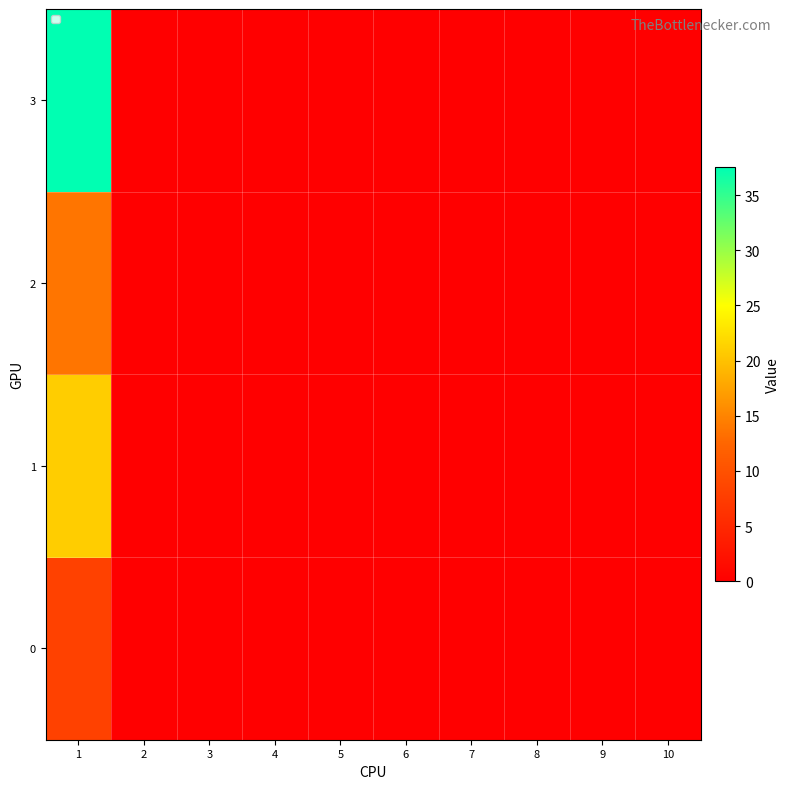

Reading left to right, what are all the values shown in this chart?

0: 1=8.1	2=0.0	3=0.0	4=0.0	5=0.0	6=0.0	7=0.0	8=0.0	9=0.0	10=0.0
1: 1=21.0	2=0.0	3=0.0	4=0.0	5=0.0	6=0.0	7=0.0	8=0.0	9=0.0	10=0.0
2: 1=13.8	2=0.0	3=0.0	4=0.0	5=0.0	6=0.0	7=0.0	8=0.0	9=0.0	10=0.0
3: 1=37.5	2=0.0	3=0.0	4=0.0	5=0.0	6=0.0	7=0.0	8=0.0	9=0.0	10=0.0